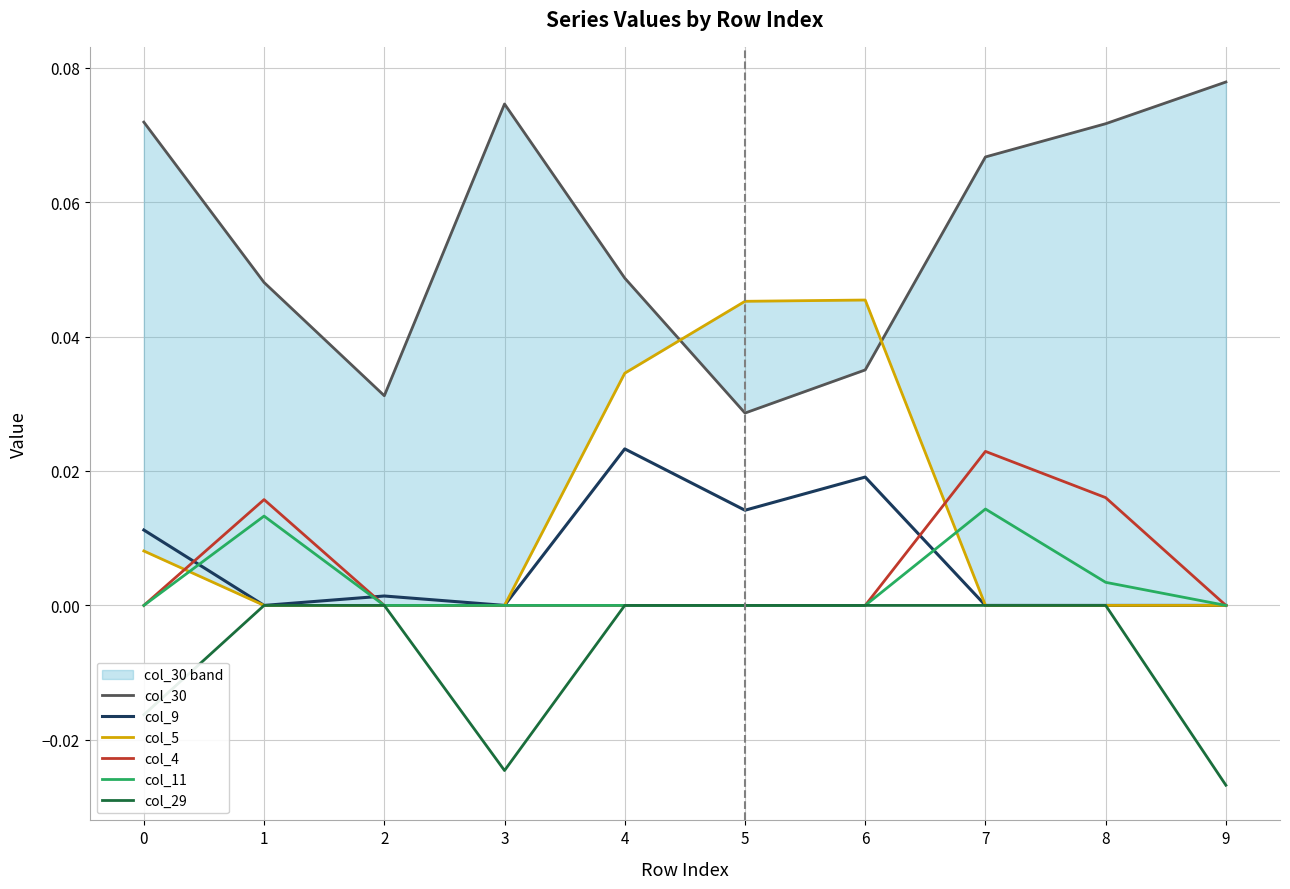

At which category is the sum across all series the highest?

4